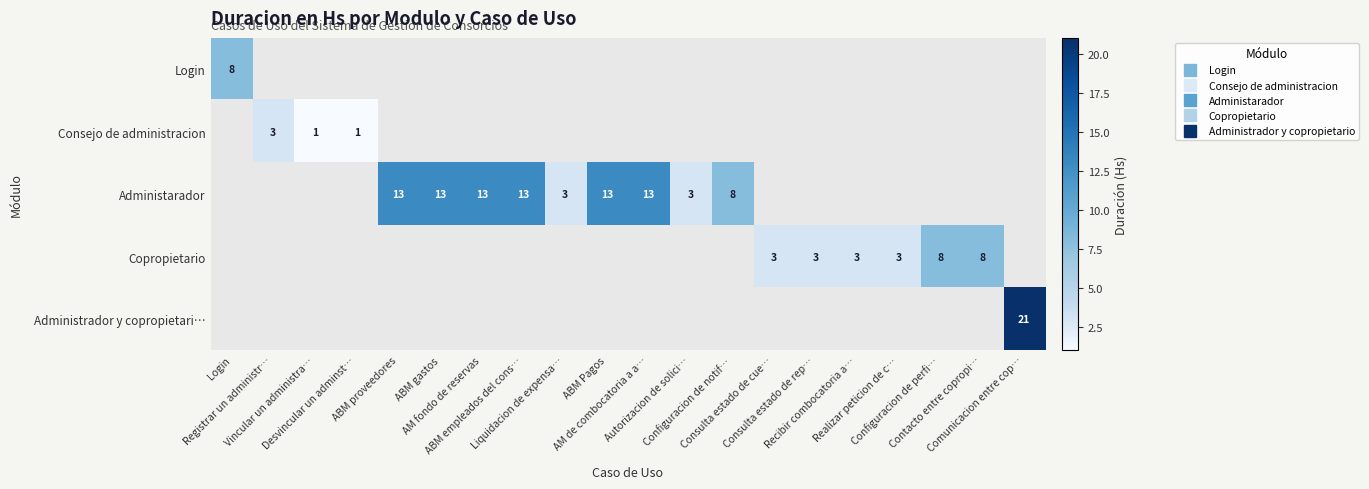

Count the number of data series in this chart.

5